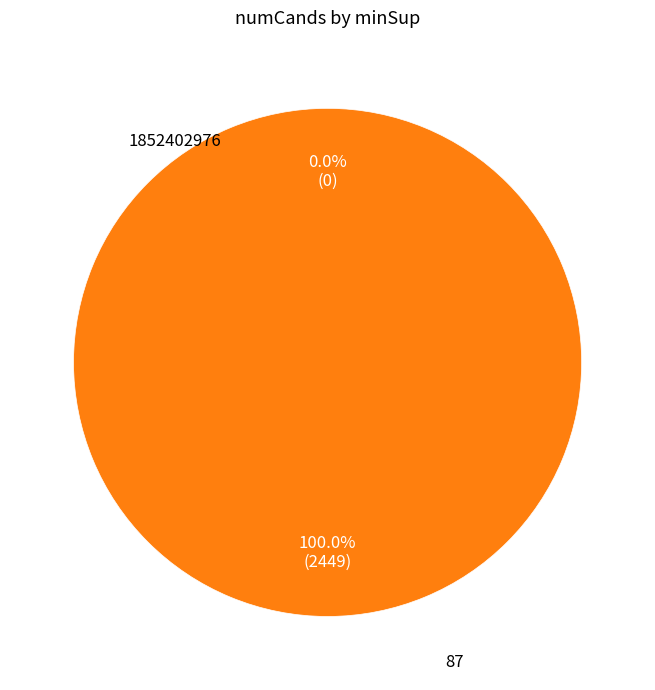

How many segments does this pie chart have?

2